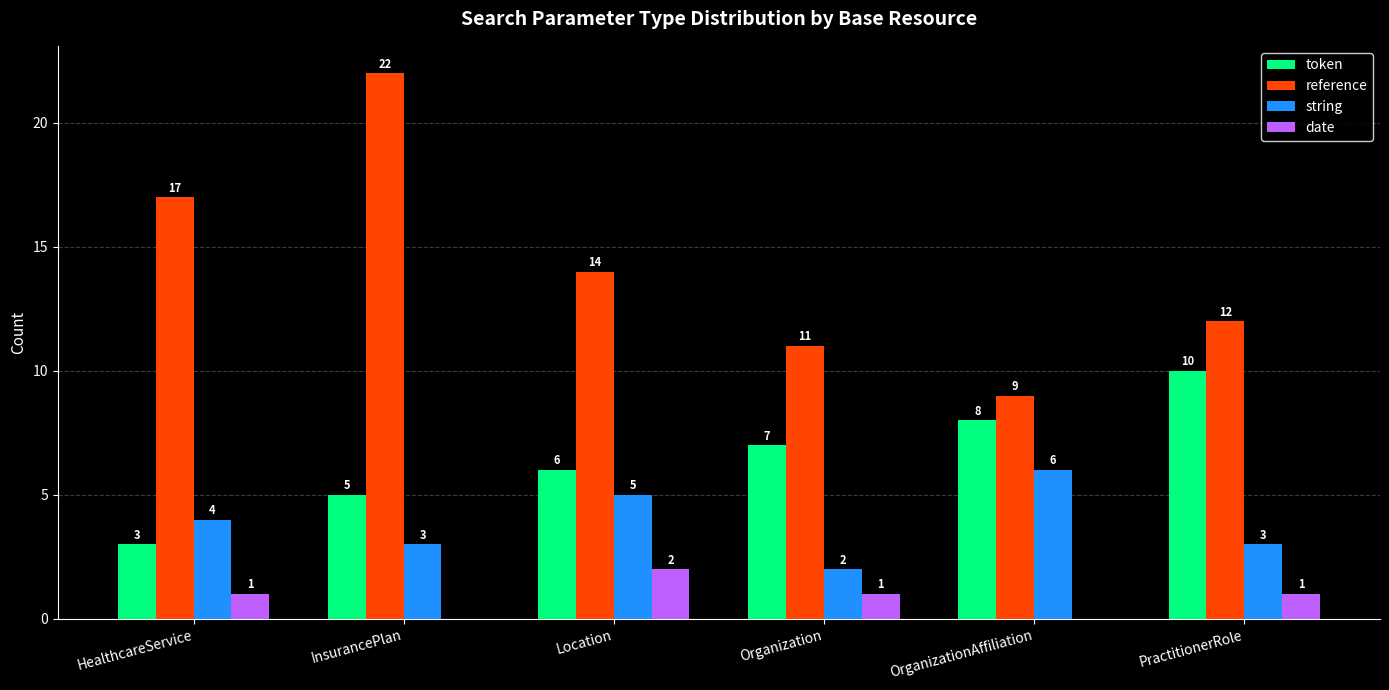

At which label does reference first exceed 14?

HealthcareService